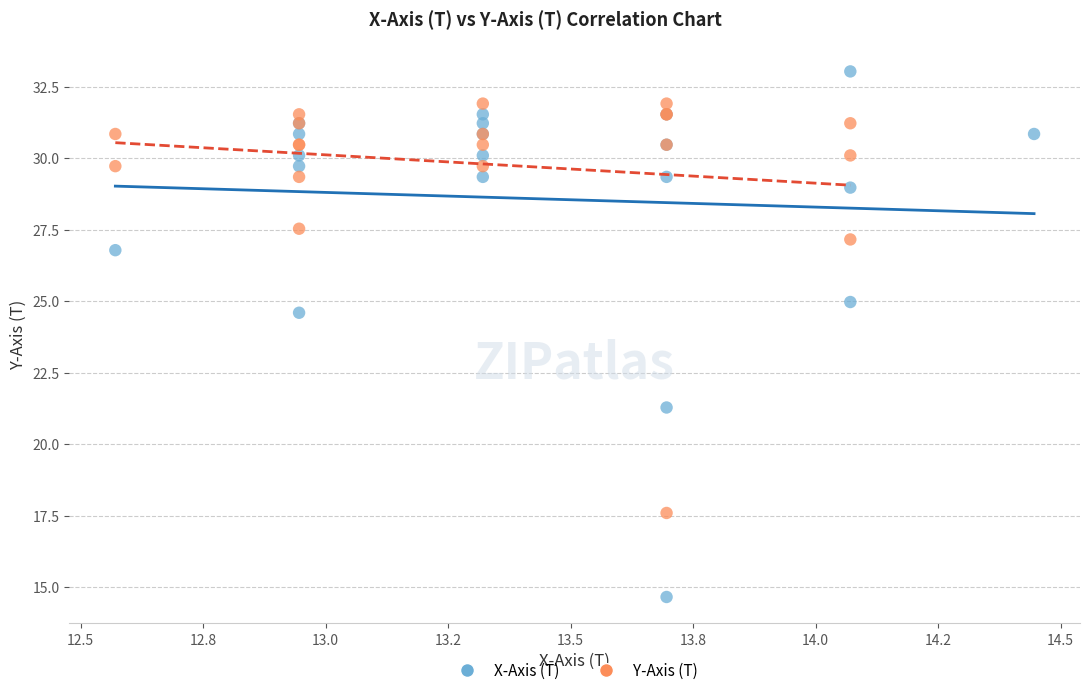

Which series has the widest spread of Y values?

X-Axis (T)